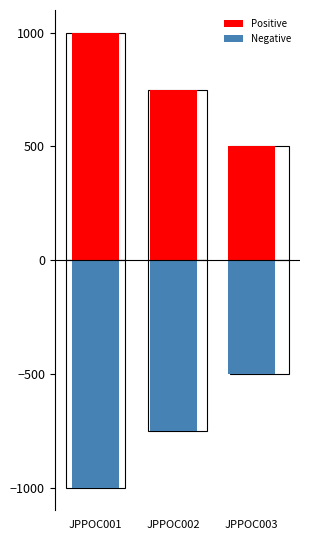

What is the approximate value of Positive at JPPOC001?

1000